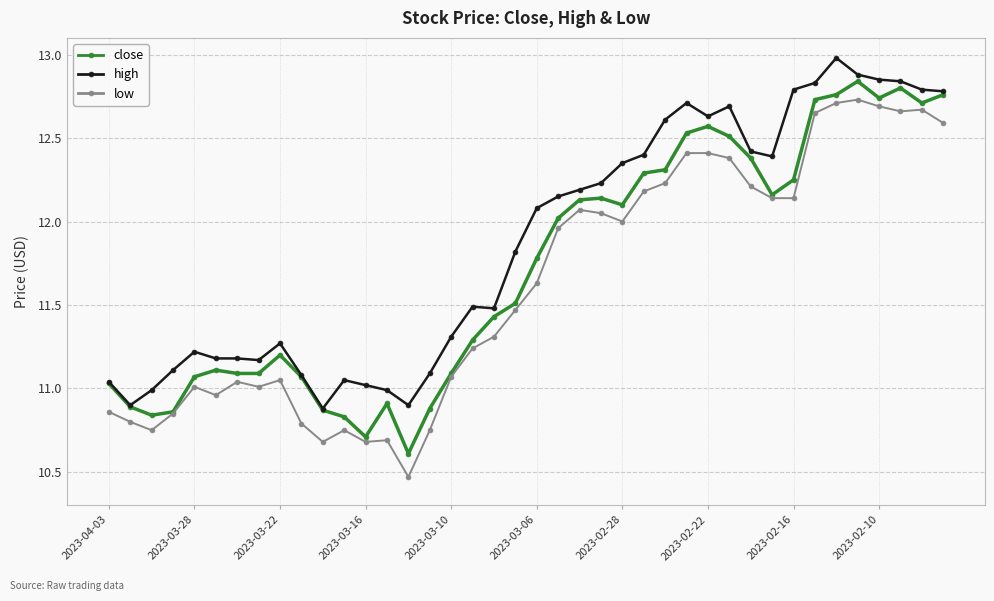

What is the greatest value displayed?

13.0